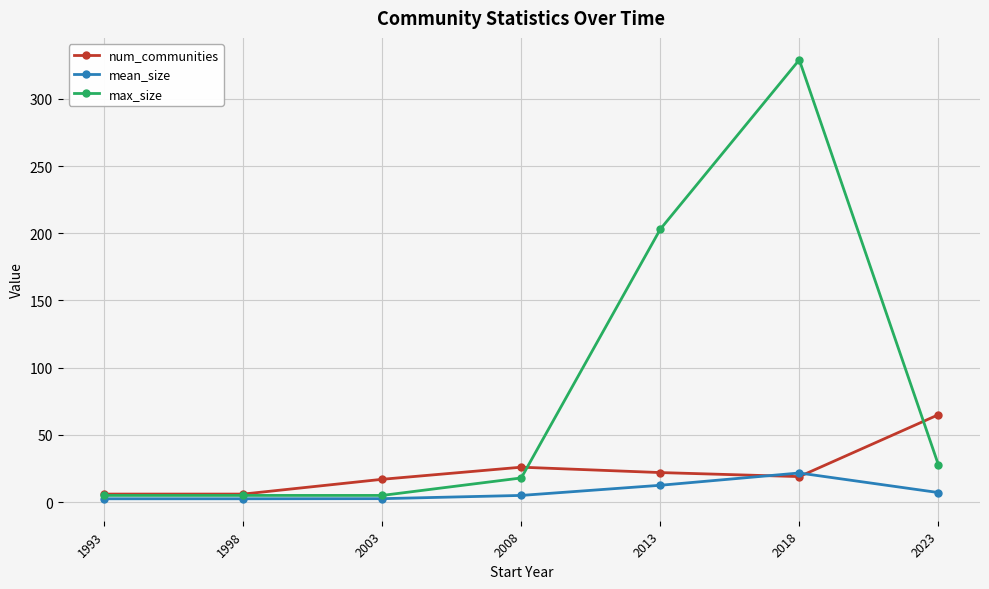

What are all the series names shown in the legend?

num_communities, mean_size, max_size